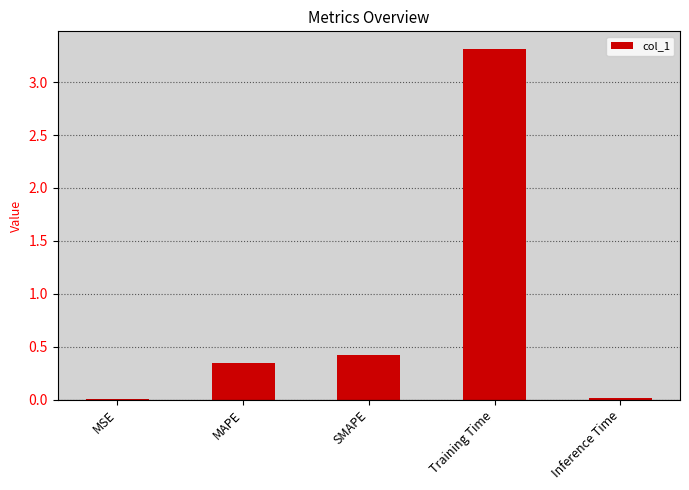

Are the bars horizontal?

No